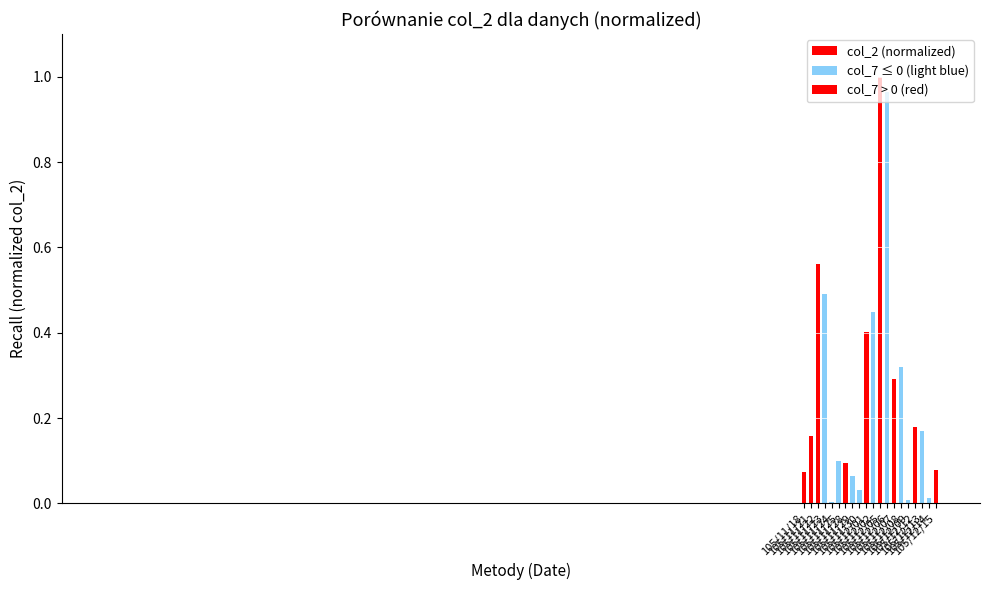

Between 105/12/07 and 105/12/15, which is larger?

105/12/07